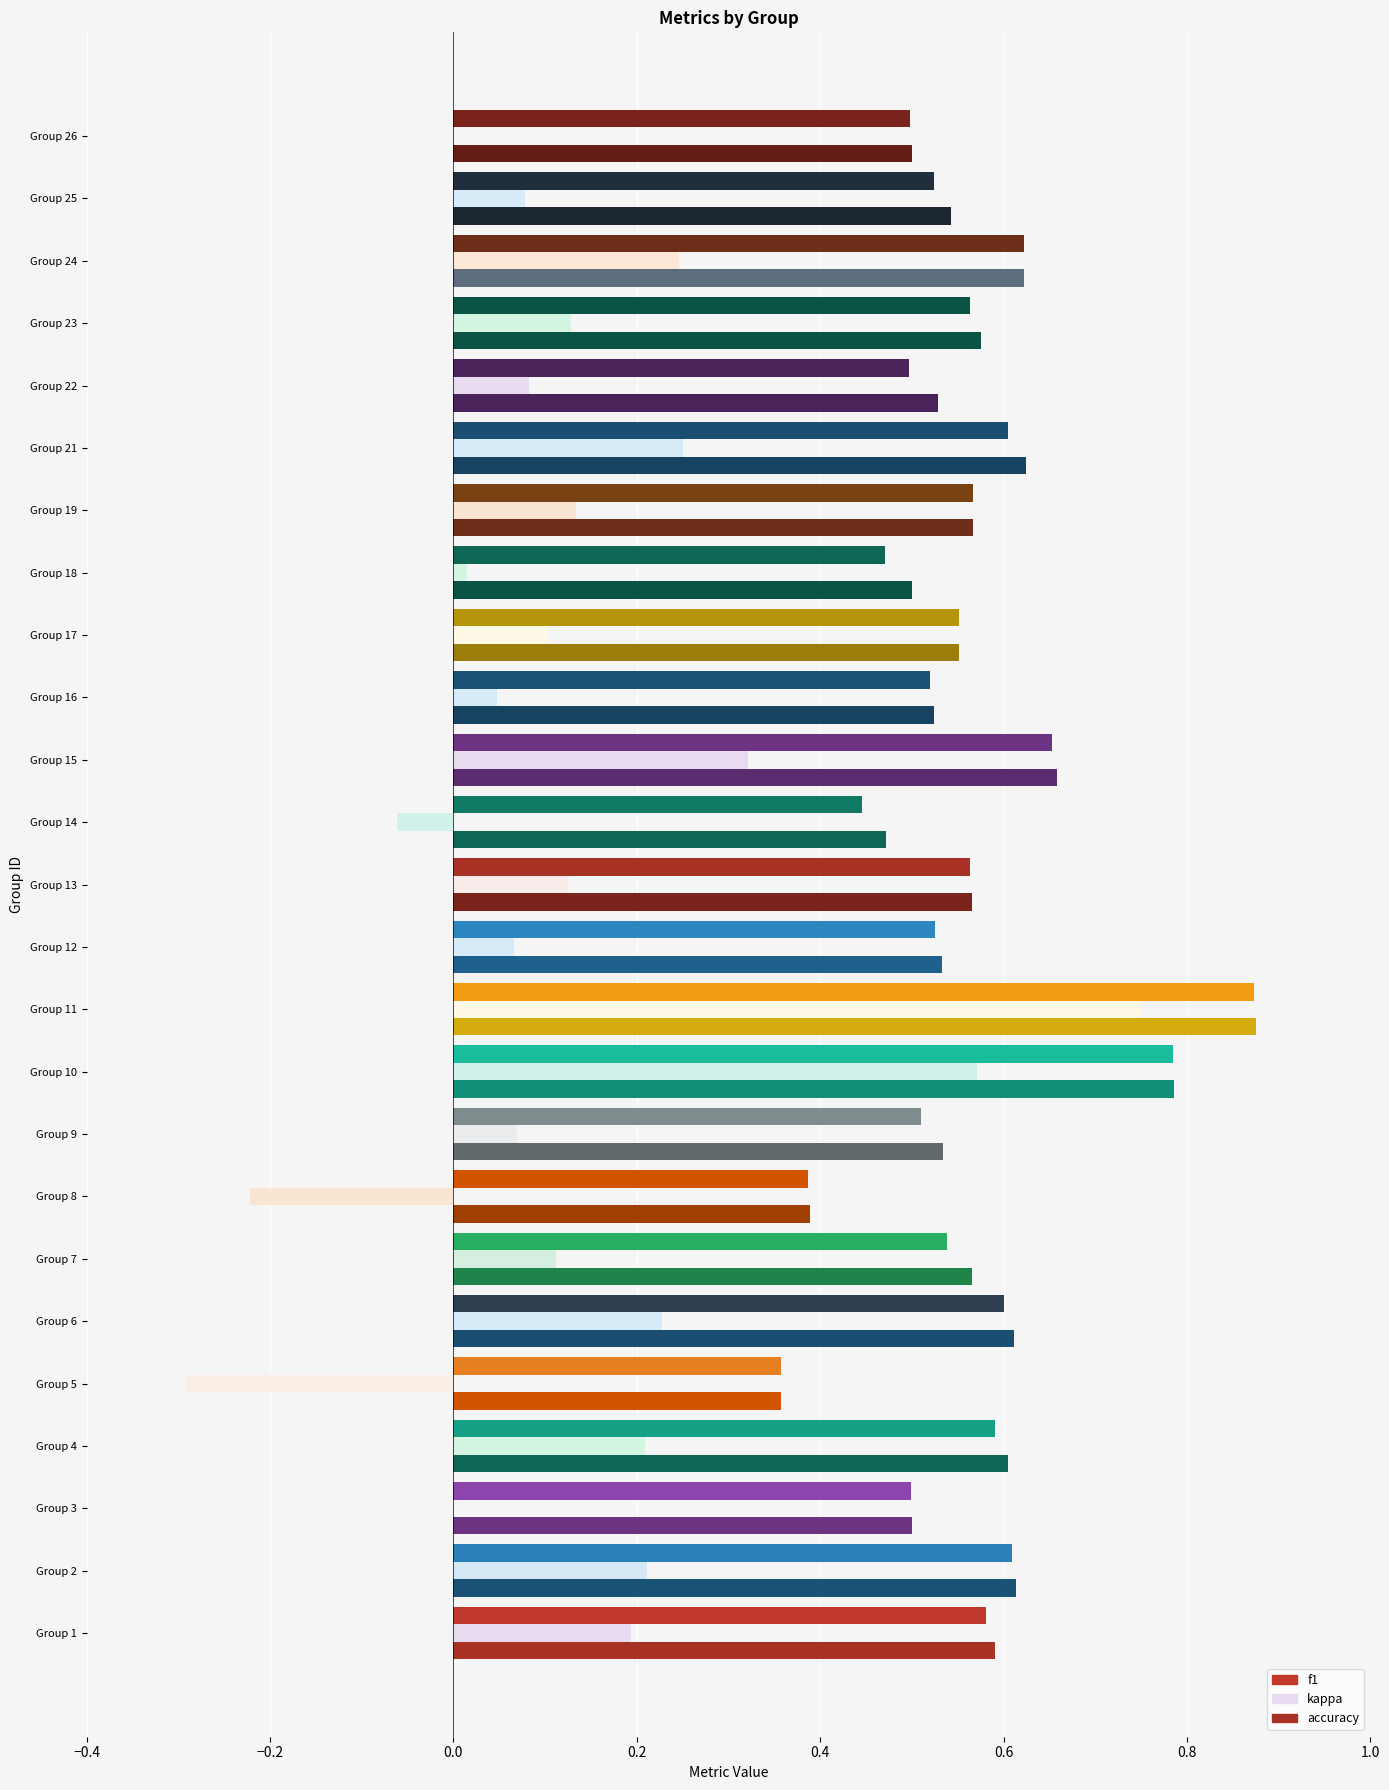

At 24, list the series in order from smallest to largest.

kappa, accuracy, f1